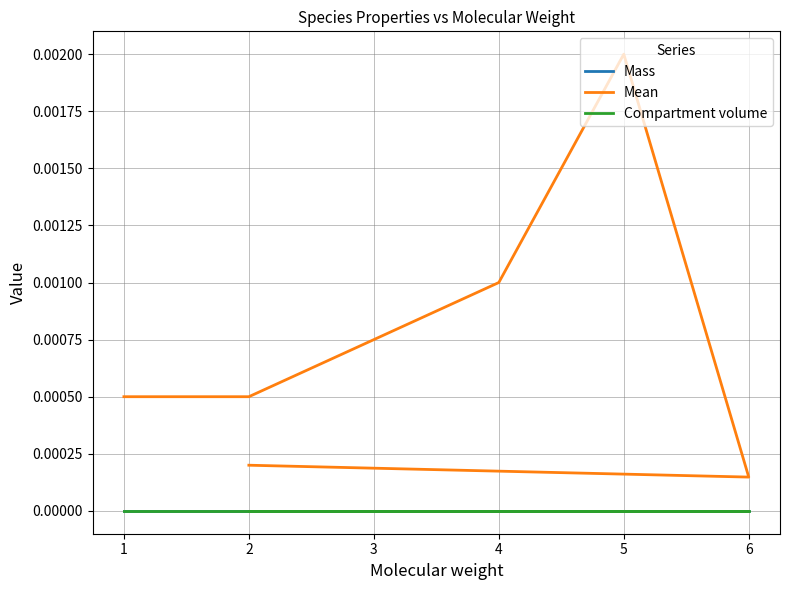

What are all the series names shown in the legend?

Mass, Mean, Compartment volume